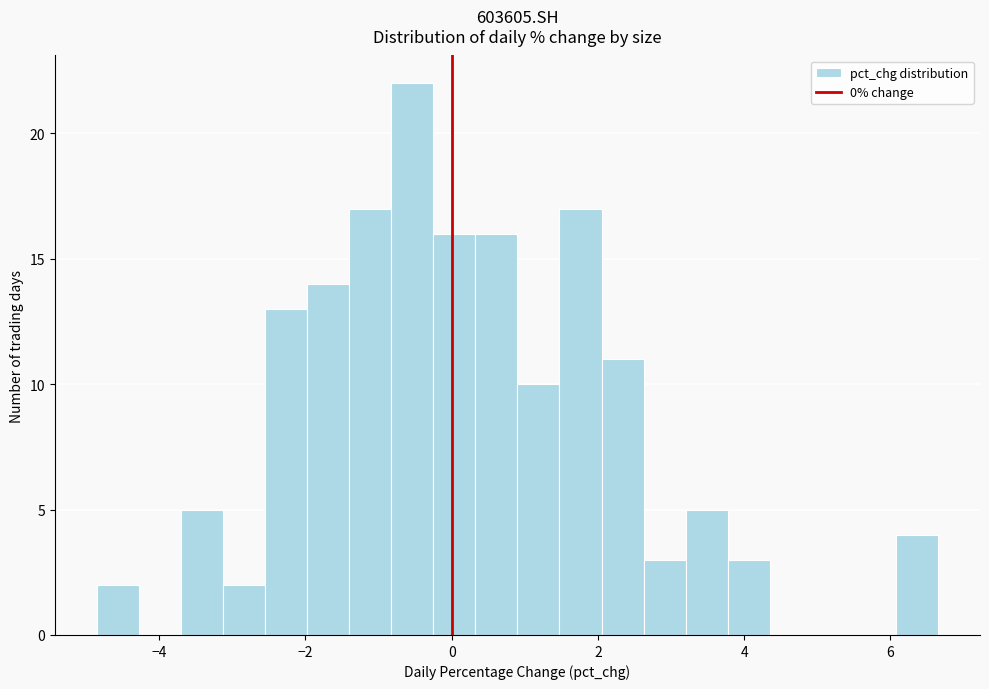

Around what value on the x-axis is the tallest bar? Give the approximate position of its centre, as read against the axis.

-0.6